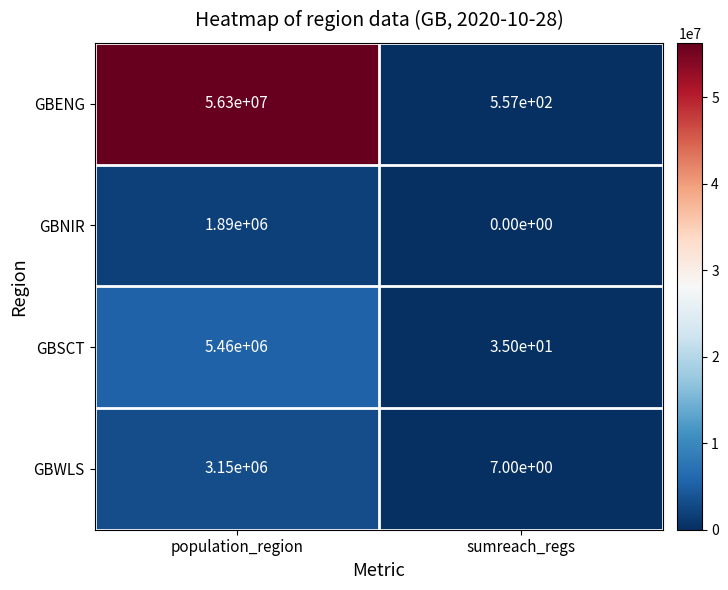

What is the difference between the GBNIR values at sumreach_regs and population_region?

1890000